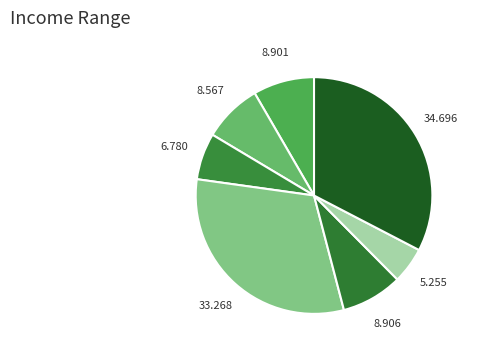

How many segments does this pie chart have?

7